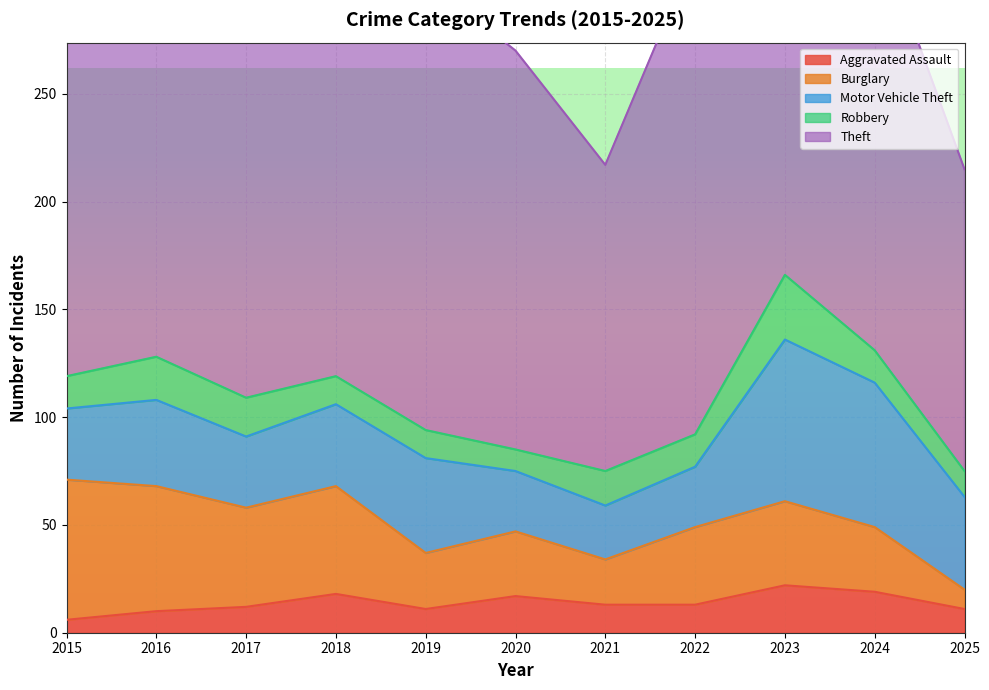

True or false: Robbery has more than 1 interior local peaks.

True